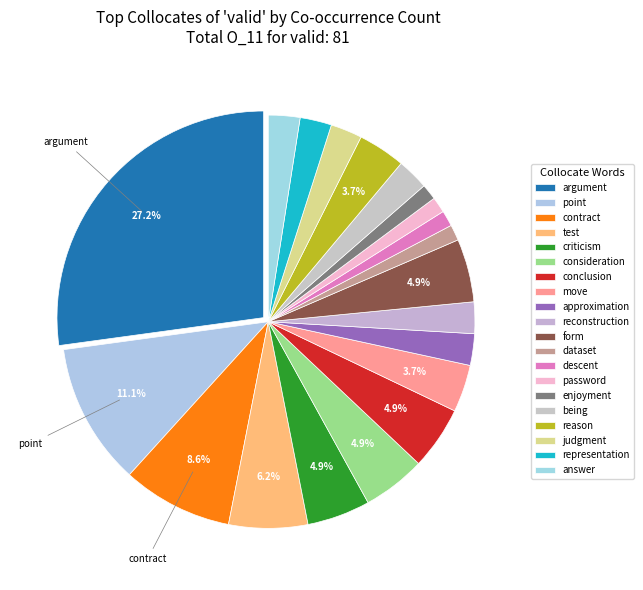

Count the number of slices in the pie.

20